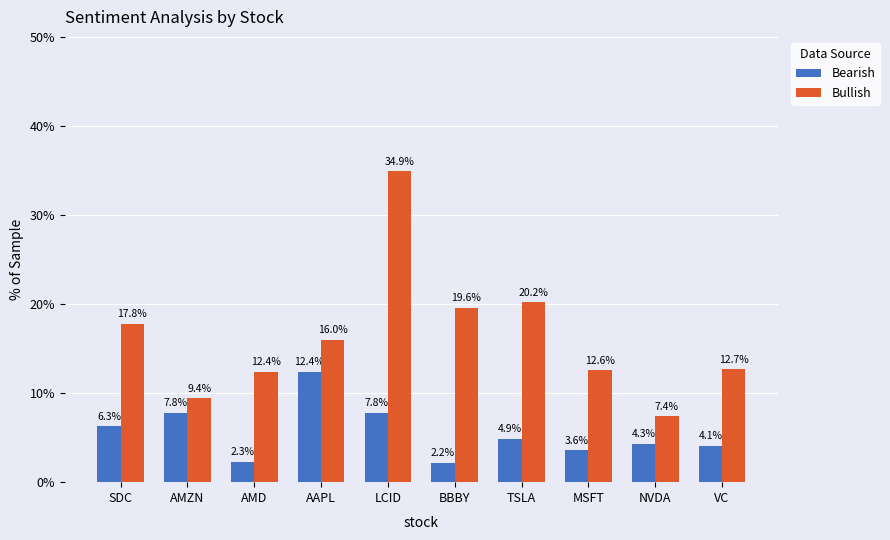

Is it true that Bearish equals 6.6 at TSLA?

False